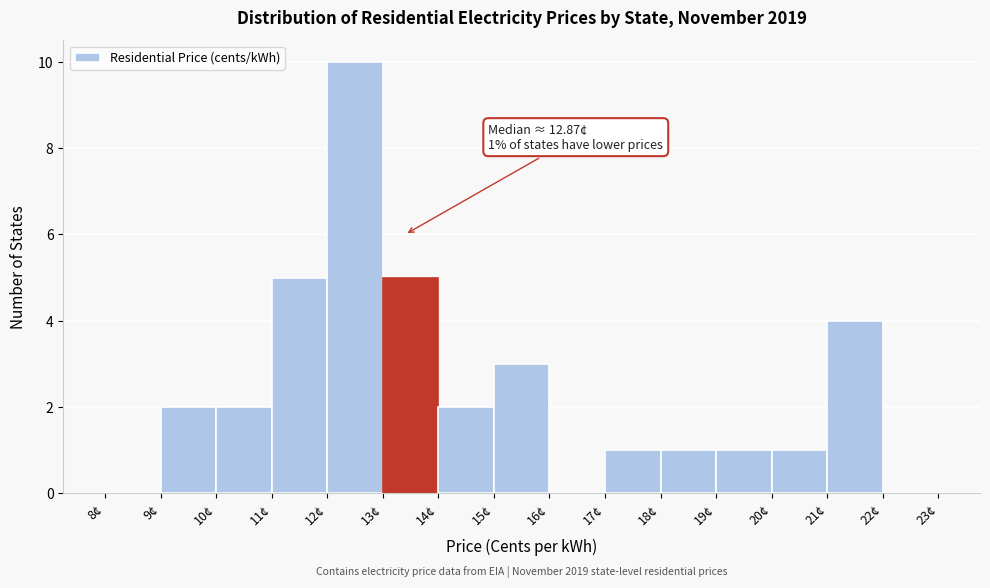

Which range on the x-axis has the tallest bar?

12 to 13